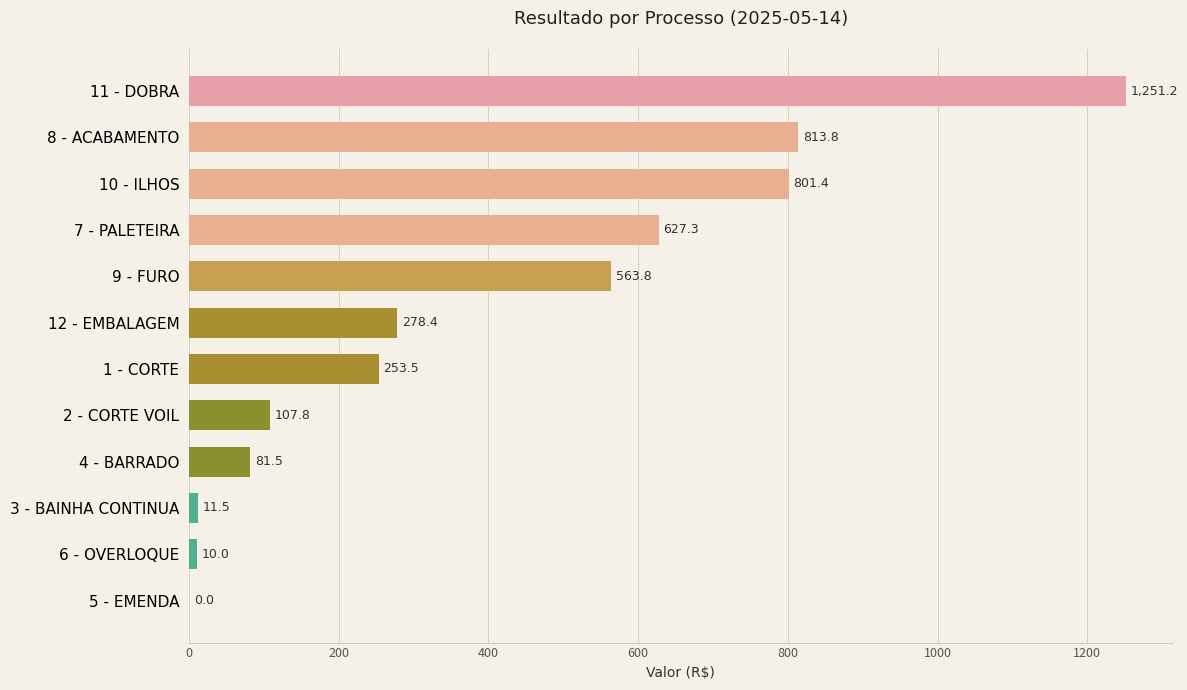

Is it true that the value at 2 - CORTE VOIL is 107.8?

True